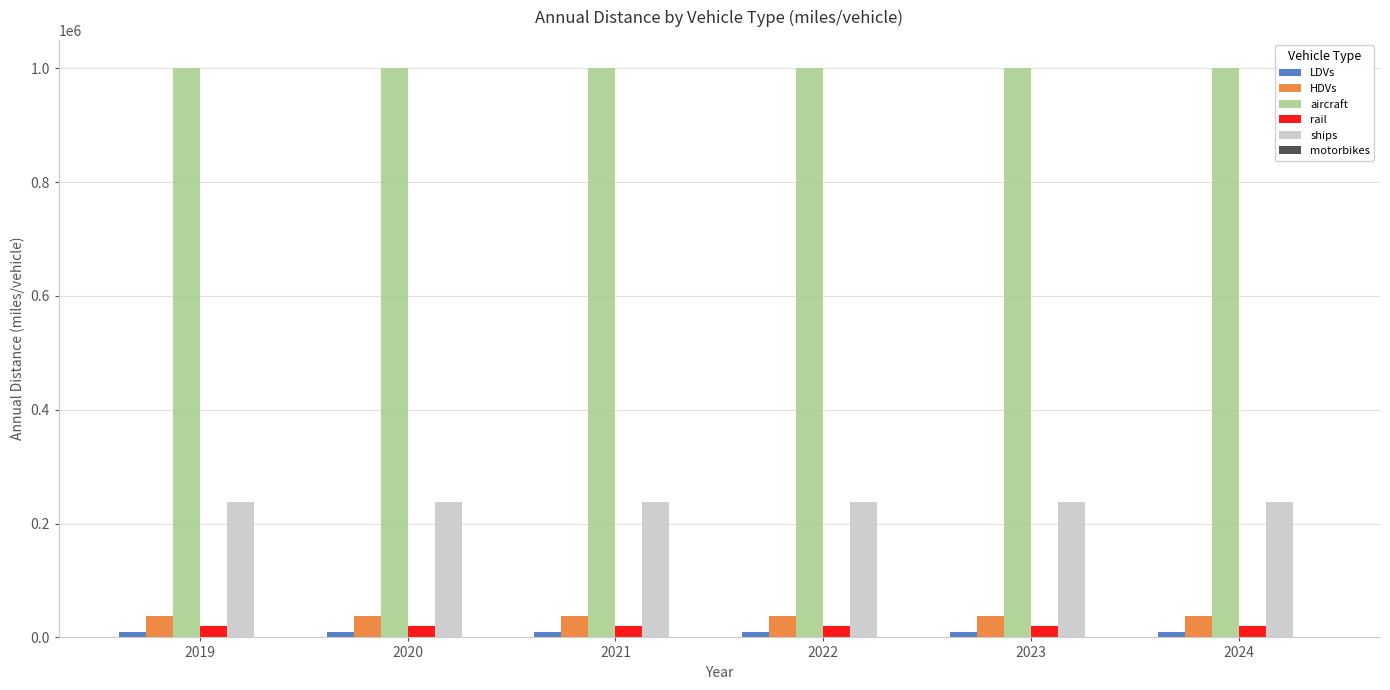

Is the value of rail at 2020 greater than the value of ships at 2020?

No